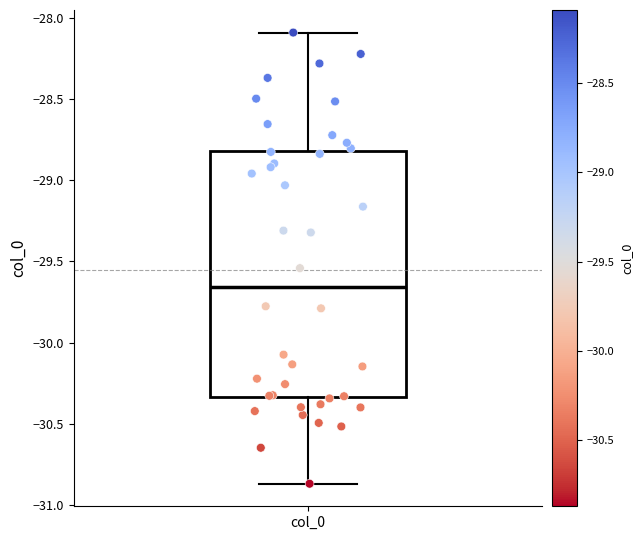

Transcribe this box plot: give where the median line is, the range the box spans, and where the two whiskers end, as read against the y-axis. The values are not printed on the chart, so give them approximately, as read against the axis.

median -29.65, box -30.35 to -28.80, whiskers -30.85 to -28.10